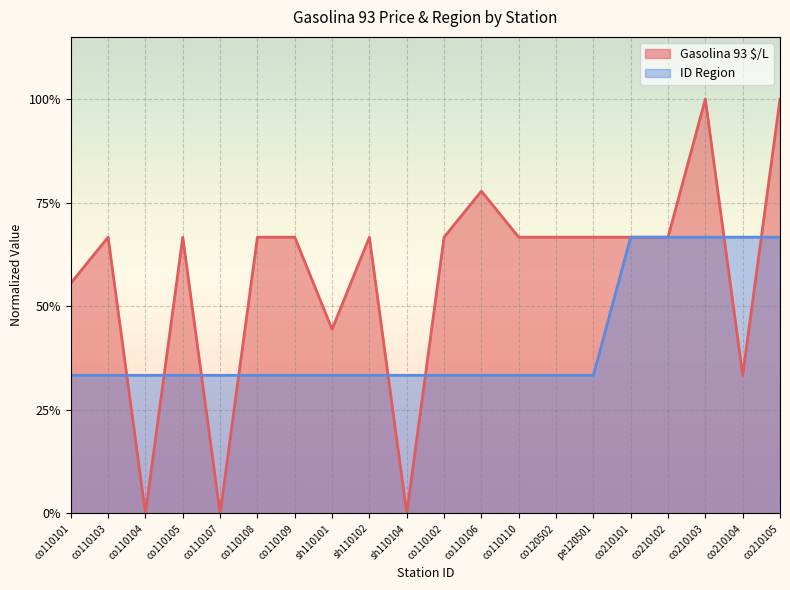

In Gasolina 93 $/L, how many points are higher than both neighbors (excluding endpoints)?

5